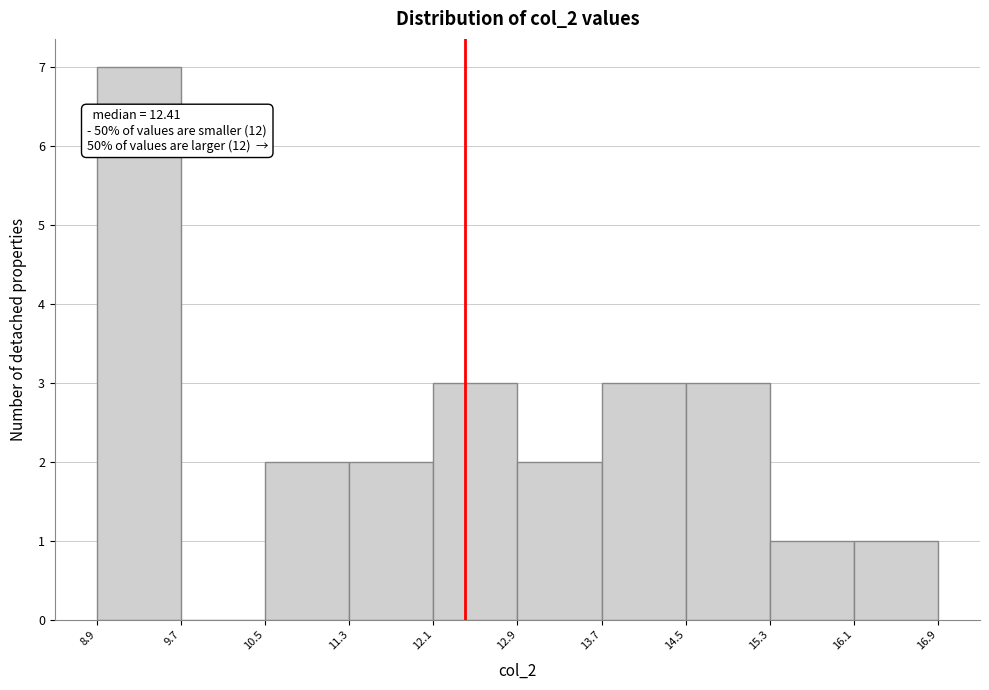

Over which range of the x-axis is the bar tallest?

8.9 to 9.7